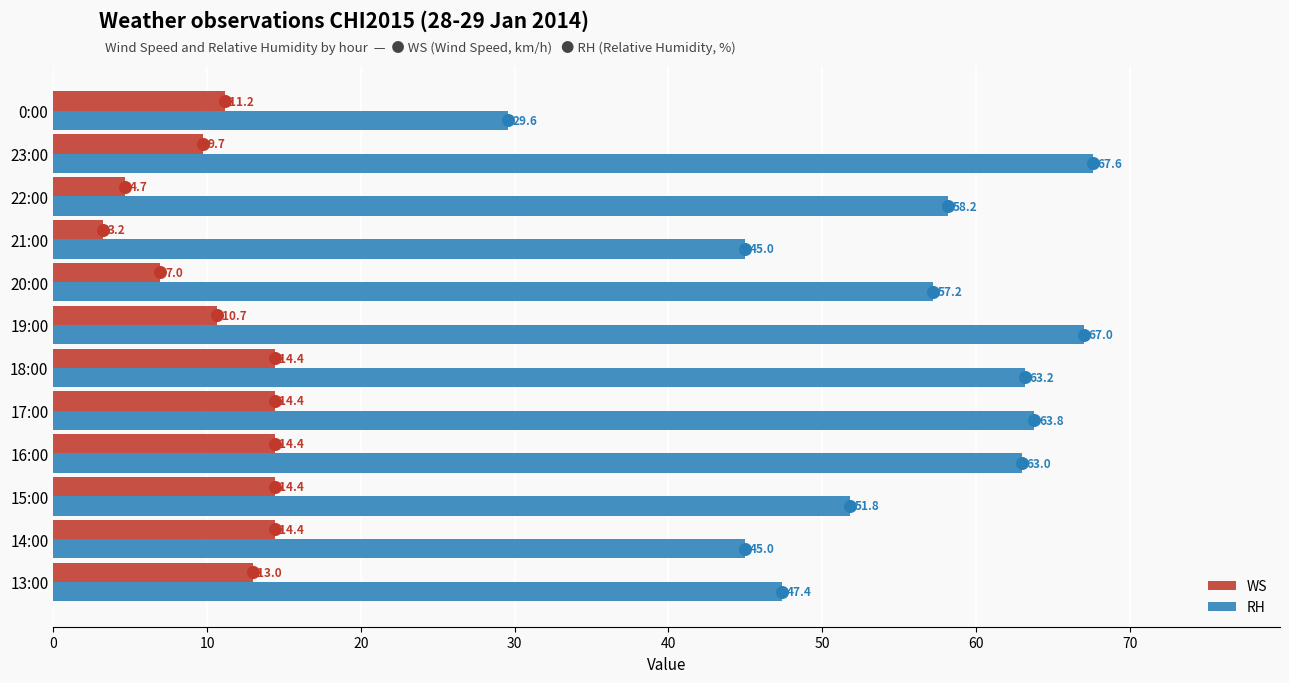

Which series contains the lowest Y value?

WS